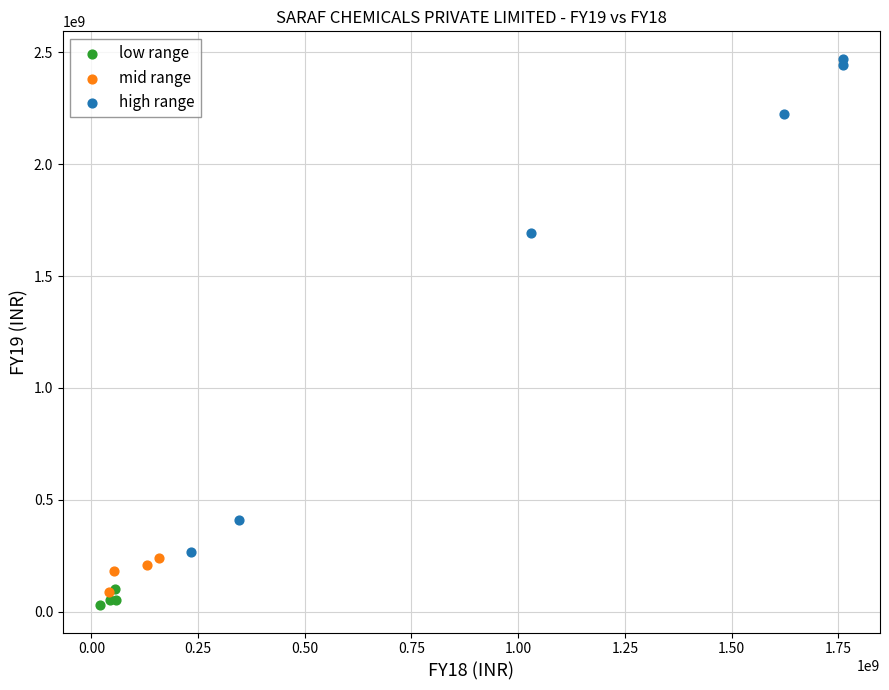

Which series reaches the minimum Y coordinate?

low range